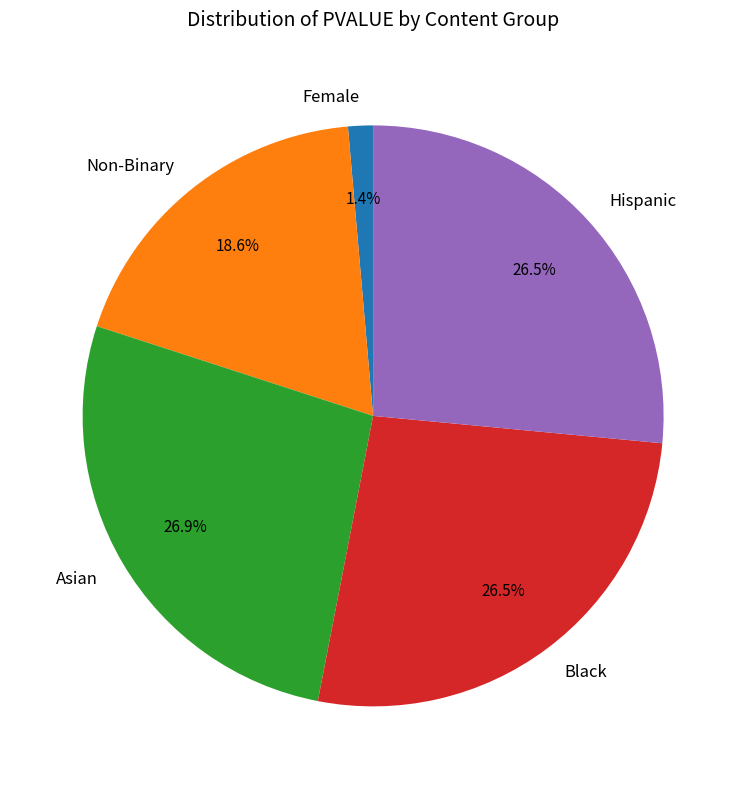

What percentage is NOT represented by Hispanic?

73.5%